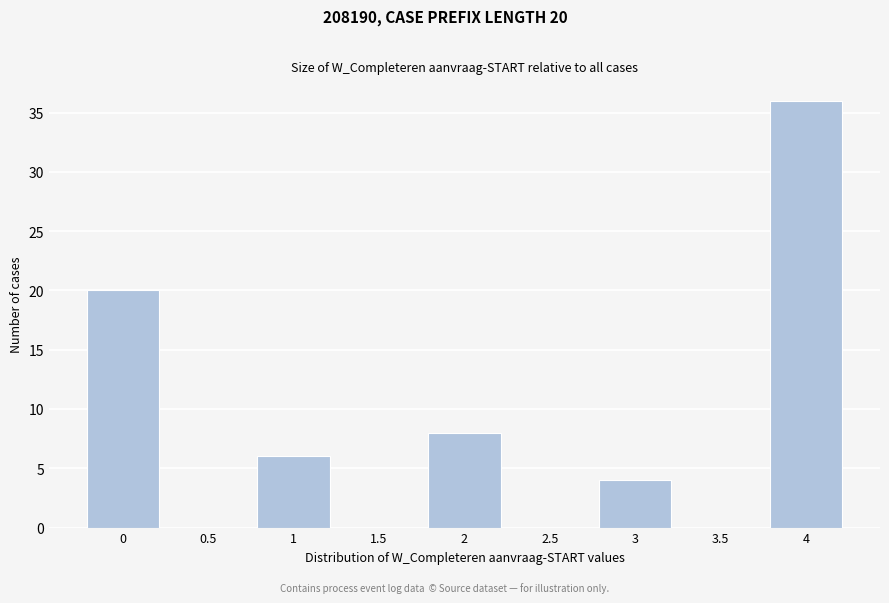

Reading left to right, transcribe all the data shown in this chart.

0=20	0.5=0	1=6	1.5=0	2=8	2.5=0	3=4	3.5=0	4=36